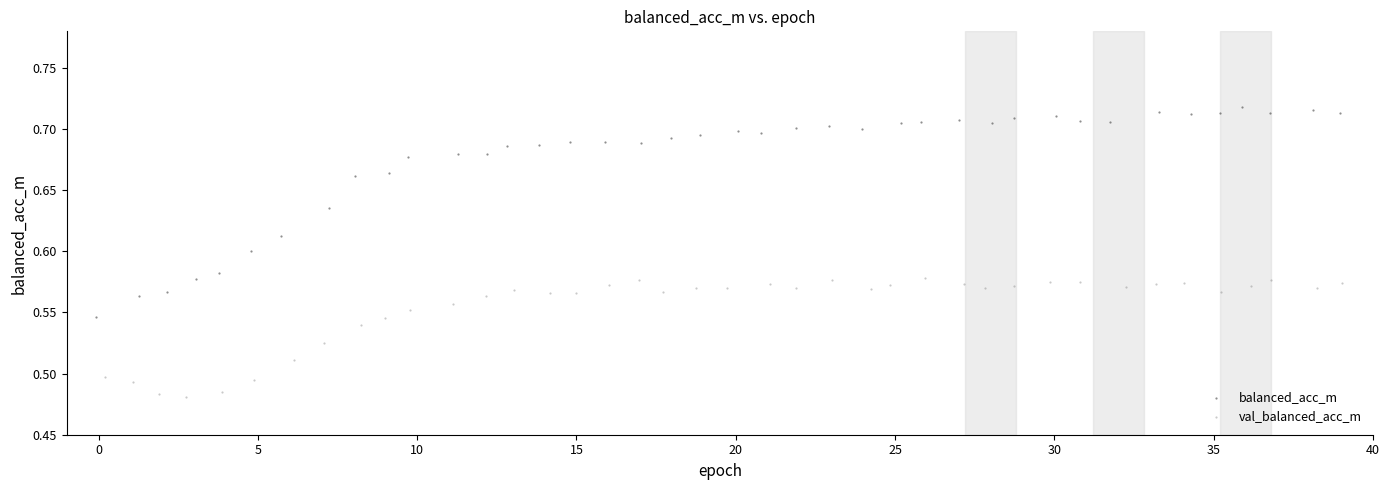

Which series reaches the minimum Y coordinate?

val_balanced_acc_m